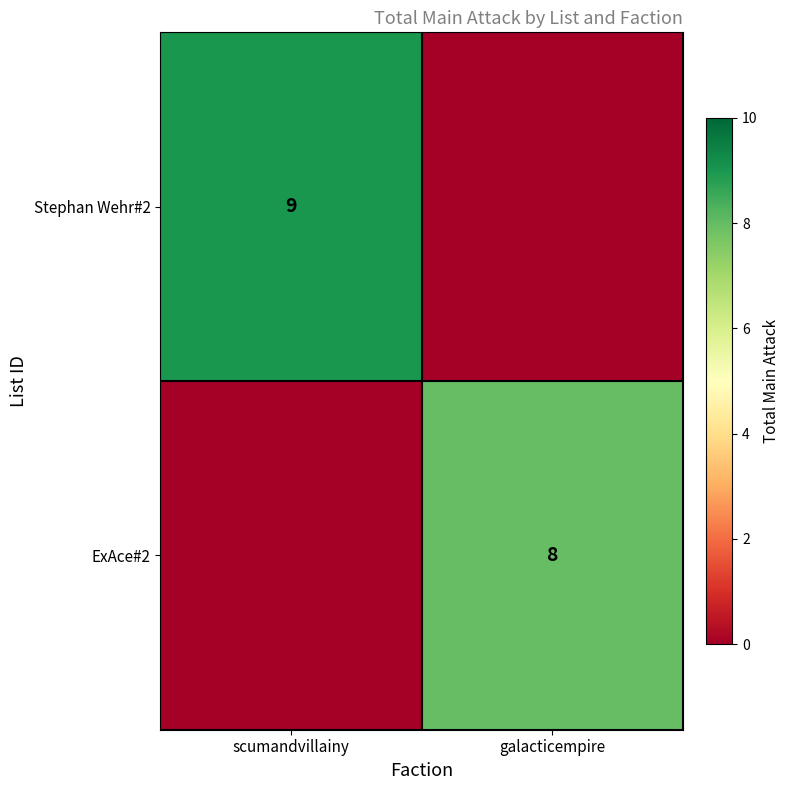

True or false: ExAce#2 has a value of 8 at galacticempire.

True